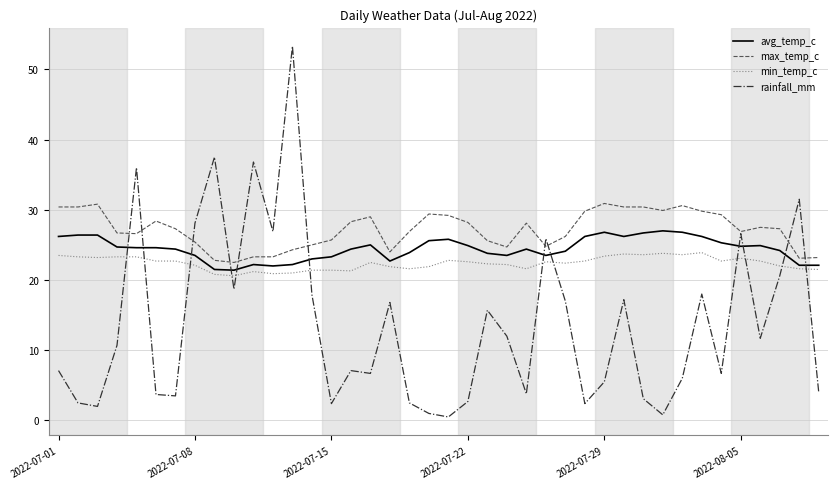

What is the average value of the min_temp_c series?

22.4